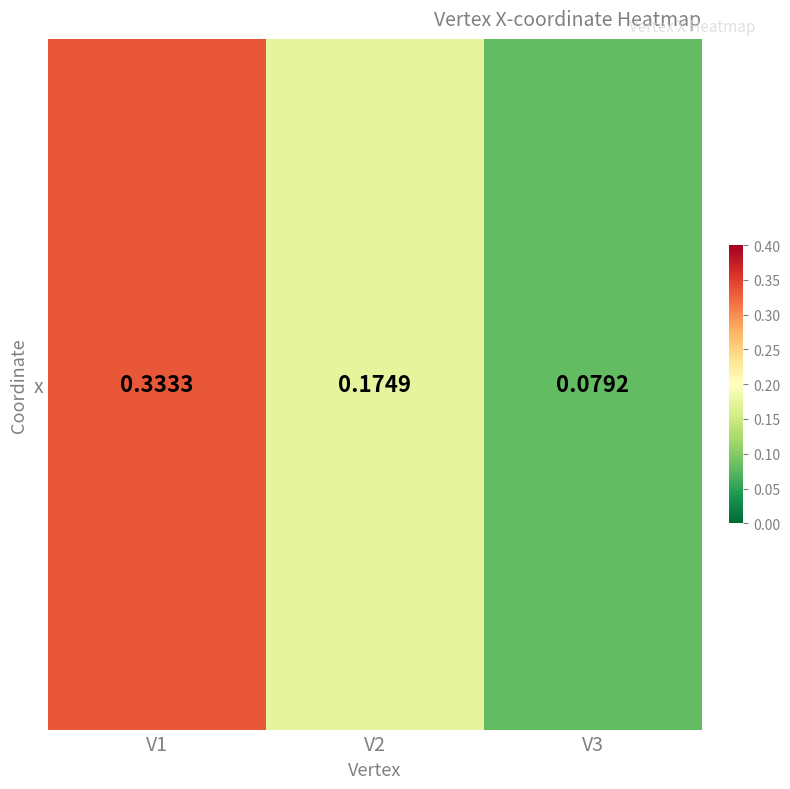

True or false: the data shows 0.1 at V3.

True